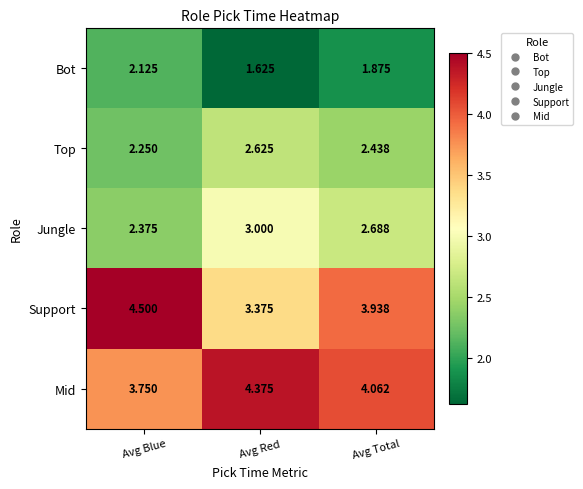

At which category is the sum across all series the highest?

Avg Total